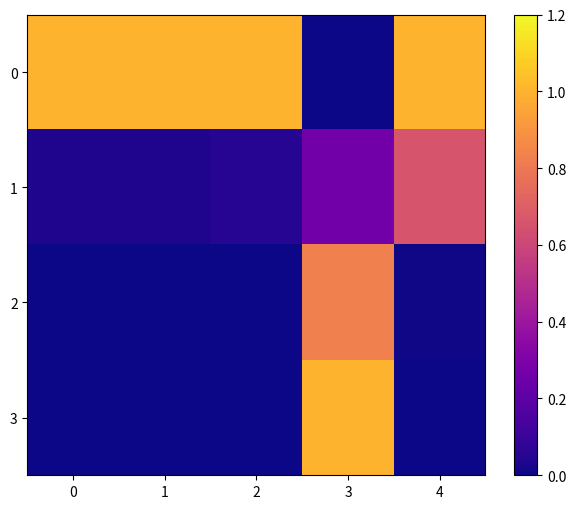

List the series in order of their peak value, lowest first.

1, 2, 0, 3